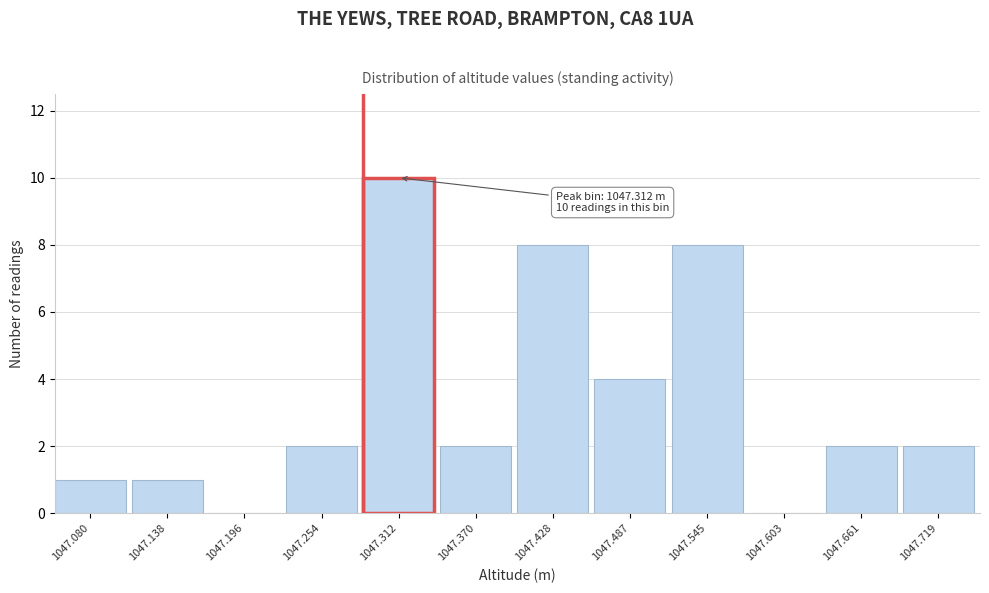

Reading left to right, what are all the values shown in this chart?

1047.080=1	1047.138=1	1047.196=0	1047.254=2	1047.312=10	1047.370=2	1047.428=8	1047.487=4	1047.545=8	1047.603=0	1047.661=2	1047.719=2